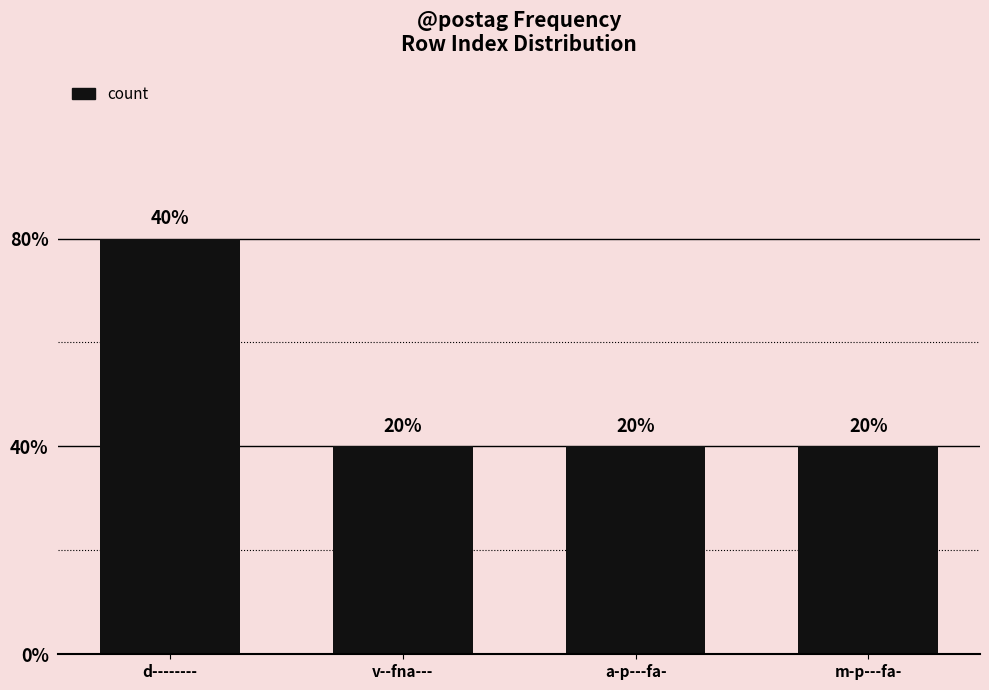

The value at v--fna--- is 2. True or false?

False